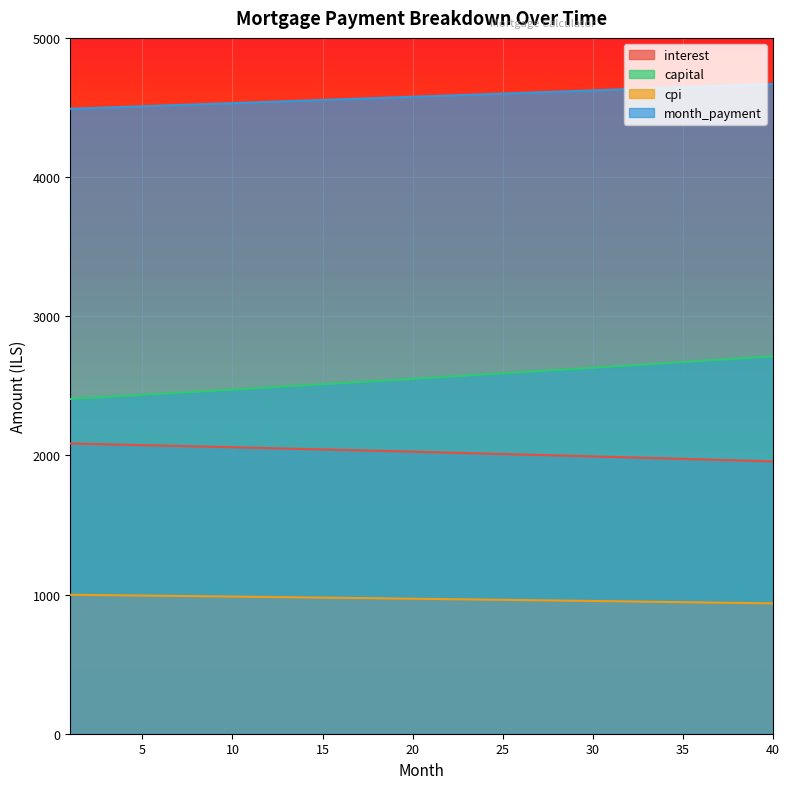

Reading left to right, extract all data points from this chart.

interest: 2085.4	2082.5	2079.5	2076.6	2073.6	2070.6	2067.6	2064.5	2061.4	2058.4	2055.3	2052.2	2049.0	2045.9	2042.7	2039.5	2036.3	2033.0	2029.8	2026.5	2023.2	2019.9	2016.6	2013.2	2009.9	2006.5	2003.1	1999.6	1996.2	1992.7	1989.2	1985.7	1982.2	1978.6	1975.0	1971.5	1967.8	1964.2	1960.5	1956.9
capital: 2405.2	2412.7	2420.1	2427.6	2435.1	2442.6	2450.1	2457.7	2465.2	2472.9	2480.5	2488.1	2495.8	2503.5	2511.2	2519.0	2526.8	2534.6	2542.4	2550.2	2558.1	2566.0	2573.9	2581.8	2589.8	2597.8	2605.8	2613.9	2621.9	2630.0	2638.1	2646.3	2654.4	2662.6	2670.8	2679.1	2687.3	2695.6	2703.9	2712.3
cpi: 998.6	997.2	995.8	994.3	992.9	991.4	990.0	988.5	987.0	985.5	984.0	982.5	981.0	979.5	978.0	976.4	974.9	973.3	971.8	970.2	968.6	967.0	965.4	963.8	962.1	960.5	958.9	957.2	955.5	953.9	952.2	950.5	948.8	947.1	945.4	943.6	941.9	940.1	938.4	936.6
month_payment: 4490.6	4495.1	4499.6	4504.1	4508.6	4513.1	4517.7	4522.2	4526.7	4531.2	4535.8	4540.3	4544.8	4549.4	4553.9	4558.5	4563.1	4567.6	4572.2	4576.8	4581.3	4585.9	4590.5	4595.1	4599.7	4604.3	4608.9	4613.5	4618.1	4622.7	4627.3	4632.0	4636.6	4641.2	4645.9	4650.5	4655.2	4659.8	4664.5	4669.2